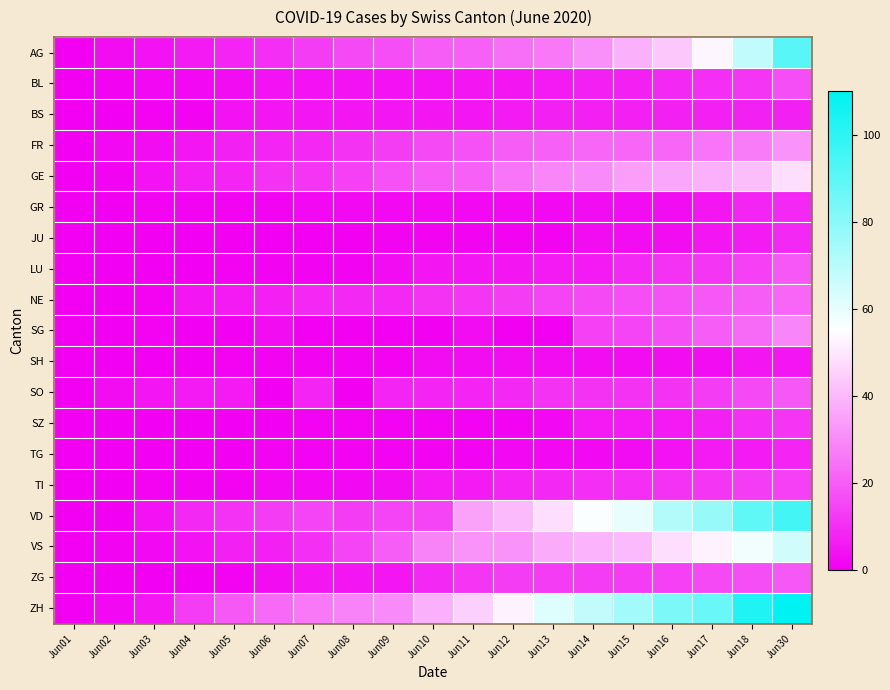

Reading left to right, transcribe all the data shown in this chart.

AG: Jun01=0	Jun02=3	Jun03=4	Jun04=6	Jun05=8	Jun06=10	Jun07=13	Jun08=16	Jun09=17	Jun10=20	Jun11=21	Jun12=24	Jun13=26	Jun14=31	Jun15=38	Jun16=43	Jun17=53	Jun18=68	Jun30=91
BL: Jun01=0	Jun02=1	Jun03=2	Jun04=2	Jun05=3	Jun06=4	Jun07=4	Jun08=4	Jun09=4	Jun10=4	Jun11=5	Jun12=5	Jun13=6	Jun14=7	Jun15=7	Jun16=9	Jun17=10	Jun18=12	Jun30=17
BS: Jun01=0	Jun02=0	Jun03=1	Jun04=1	Jun05=4	Jun06=5	Jun07=5	Jun08=5	Jun09=5	Jun10=5	Jun11=5	Jun12=6	Jun13=7	Jun14=7	Jun15=7	Jun16=7	Jun17=7	Jun18=7	Jun30=7
FR: Jun01=0	Jun02=2	Jun03=3	Jun04=5	Jun05=7	Jun06=8	Jun07=9	Jun08=11	Jun09=13	Jun10=16	Jun11=18	Jun12=20	Jun13=21	Jun14=22	Jun15=22	Jun16=22	Jun17=25	Jun18=27	Jun30=32
GE: Jun01=0	Jun02=1	Jun03=4	Jun04=7	Jun05=8	Jun06=11	Jun07=12	Jun08=14	Jun09=18	Jun10=20	Jun11=21	Jun12=25	Jun13=29	Jun14=30	Jun15=34	Jun16=36	Jun17=38	Jun18=41	Jun30=48
GR: Jun01=0	Jun02=0	Jun03=1	Jun04=1	Jun05=1	Jun06=1	Jun07=2	Jun08=2	Jun09=2	Jun10=2	Jun11=2	Jun12=2	Jun13=2	Jun14=3	Jun15=3	Jun16=3	Jun17=5	Jun18=8	Jun30=9
JU: Jun01=0	Jun02=0	Jun03=0	Jun04=0	Jun05=0	Jun06=0	Jun07=0	Jun08=0	Jun09=1	Jun10=1	Jun11=1	Jun12=1	Jun13=1	Jun14=3	Jun15=3	Jun16=3	Jun17=5	Jun18=6	Jun30=9
LU: Jun01=0	Jun02=0	Jun03=0	Jun04=0	Jun05=1	Jun06=1	Jun07=1	Jun08=1	Jun09=3	Jun10=5	Jun11=5	Jun12=5	Jun13=6	Jun14=6	Jun15=9	Jun16=11	Jun17=12	Jun18=14	Jun30=19
NE: Jun01=0	Jun02=0	Jun03=1	Jun04=5	Jun05=6	Jun06=7	Jun07=9	Jun08=9	Jun09=9	Jun10=11	Jun11=12	Jun12=13	Jun13=15	Jun14=16	Jun15=17	Jun16=18	Jun17=19	Jun18=20	Jun30=22
SG: Jun01=0	Jun02=0	Jun03=1	Jun04=0	Jun05=0	Jun06=3	Jun07=0	Jun08=0	Jun09=0	Jun10=0	Jun11=3	Jun12=0	Jun13=0	Jun14=14	Jun15=15	Jun16=17	Jun17=20	Jun18=23	Jun30=29
SH: Jun01=0	Jun02=0	Jun03=0	Jun04=0	Jun05=1	Jun06=1	Jun07=1	Jun08=1	Jun09=1	Jun10=3	Jun11=3	Jun12=3	Jun13=3	Jun14=3	Jun15=3	Jun16=3	Jun17=3	Jun18=5	Jun30=5
SO: Jun01=0	Jun02=3	Jun03=5	Jun04=6	Jun05=6	Jun06=0	Jun07=8	Jun08=0	Jun09=8	Jun10=8	Jun11=8	Jun12=9	Jun13=11	Jun14=11	Jun15=11	Jun16=11	Jun17=13	Jun18=16	Jun30=19
SZ: Jun01=0	Jun02=0	Jun03=0	Jun04=0	Jun05=0	Jun06=0	Jun07=1	Jun08=1	Jun09=1	Jun10=1	Jun11=1	Jun12=1	Jun13=2	Jun14=6	Jun15=6	Jun16=6	Jun17=7	Jun18=10	Jun30=12
TG: Jun01=0	Jun02=0	Jun03=0	Jun04=0	Jun05=0	Jun06=1	Jun07=1	Jun08=1	Jun09=1	Jun10=1	Jun11=1	Jun12=2	Jun13=2	Jun14=2	Jun15=3	Jun16=4	Jun17=6	Jun18=6	Jun30=8
TI: Jun01=0	Jun02=0	Jun03=1	Jun04=1	Jun05=1	Jun06=2	Jun07=2	Jun08=2	Jun09=3	Jun10=6	Jun11=6	Jun12=8	Jun13=9	Jun14=10	Jun15=10	Jun16=11	Jun17=12	Jun18=13	Jun30=14
VD: Jun01=0	Jun02=0	Jun03=4	Jun04=9	Jun05=11	Jun06=13	Jun07=15	Jun08=13	Jun09=15	Jun10=15	Jun11=35	Jun12=40	Jun13=48	Jun14=56	Jun15=60	Jun16=71	Jun17=77	Jun18=89	Jun30=95
VS: Jun01=0	Jun02=1	Jun03=2	Jun04=4	Jun05=7	Jun06=7	Jun07=10	Jun08=15	Jun09=20	Jun10=28	Jun11=32	Jun12=32	Jun13=37	Jun14=39	Jun15=40	Jun16=48	Jun17=52	Jun18=58	Jun30=65
ZG: Jun01=0	Jun02=0	Jun03=0	Jun04=0	Jun05=1	Jun06=3	Jun07=5	Jun08=5	Jun09=5	Jun10=9	Jun11=12	Jun12=13	Jun13=13	Jun14=13	Jun15=13	Jun16=14	Jun17=16	Jun18=17	Jun30=19
ZH: Jun01=0	Jun02=2	Jun03=5	Jun04=13	Jun05=19	Jun06=23	Jun07=26	Jun08=28	Jun09=30	Jun10=38	Jun11=45	Jun12=52	Jun13=62	Jun14=68	Jun15=75	Jun16=83	Jun17=87	Jun18=103	Jun30=110